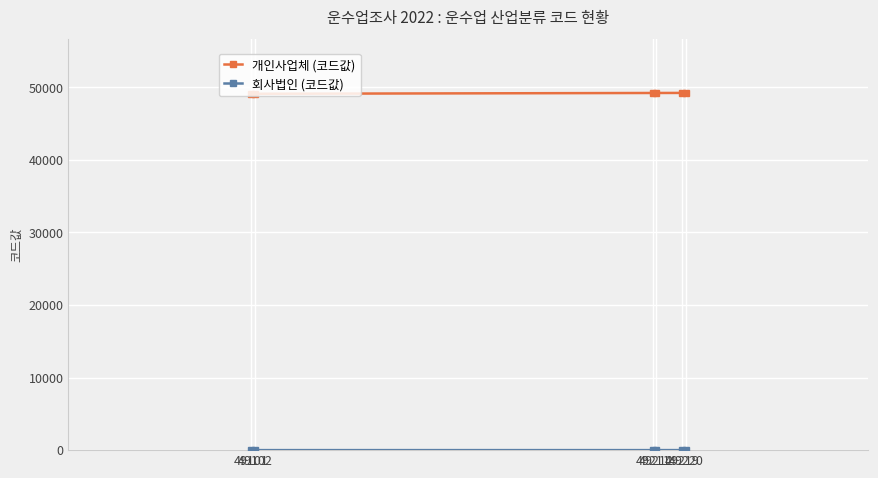

At how many categories does at least one series exceed 41119?

6